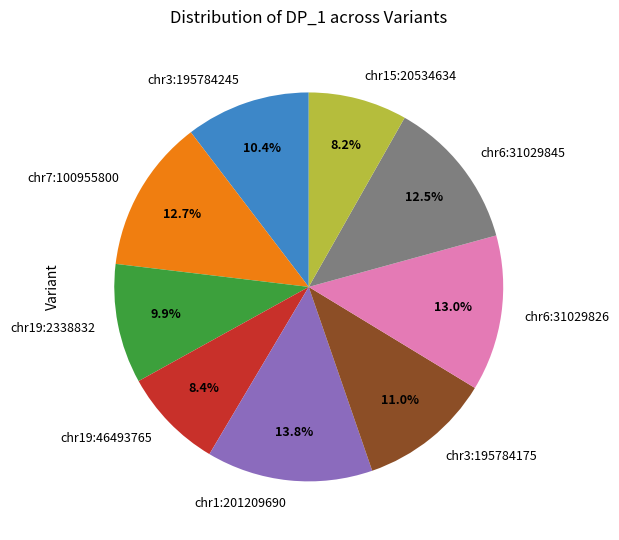

To the nearest percent, what percentage of the pie is chr15:20534634?

8%